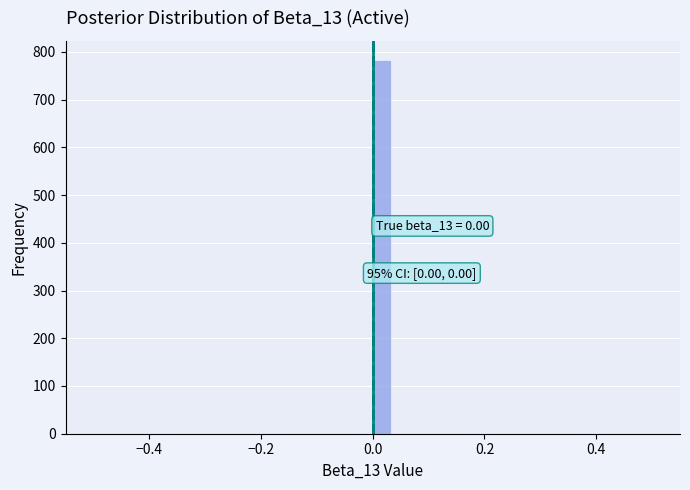

Read against the x-axis, roughly where is the centre of the tallest bar?

0.02